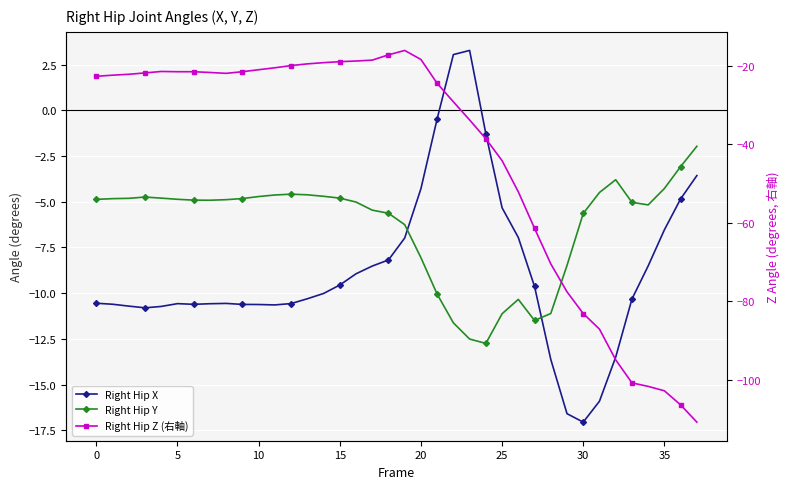

Count the number of data series in this chart.

3